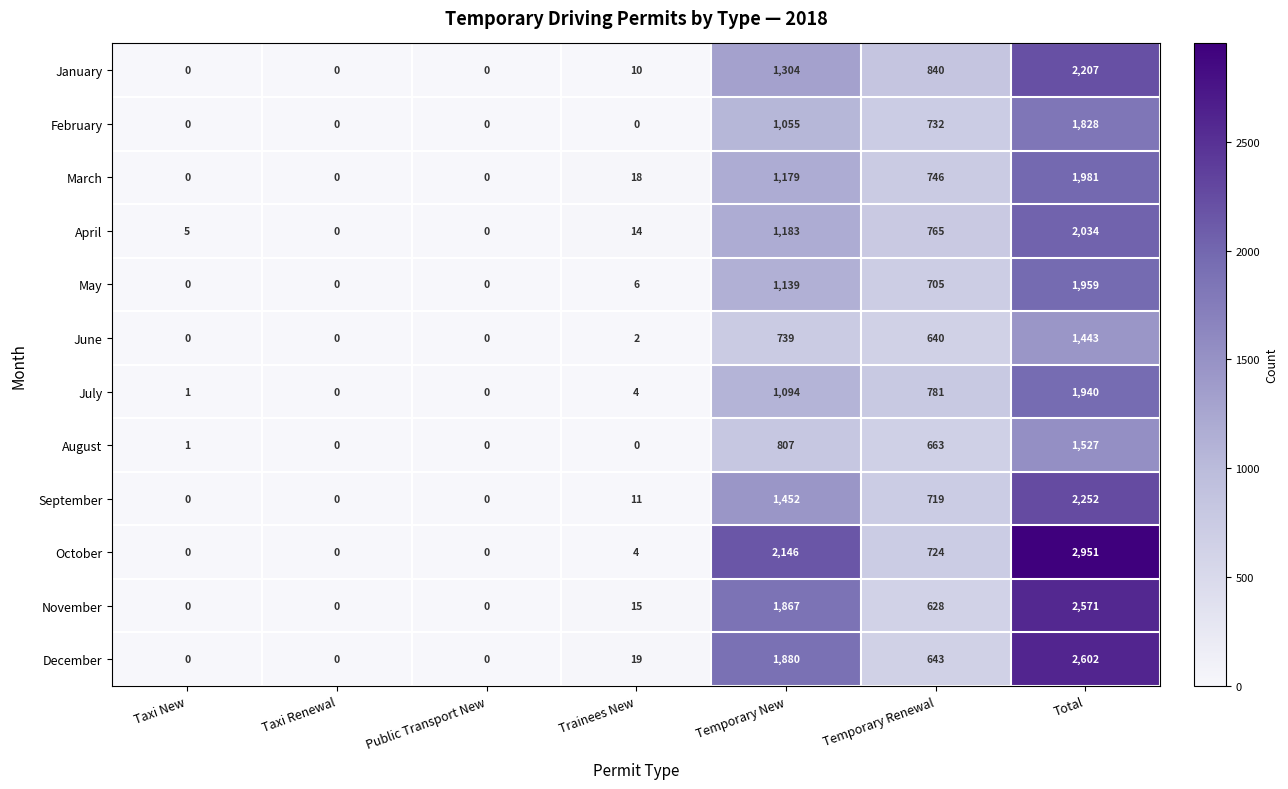

Where is February nearest to the value 914?

Temporary New